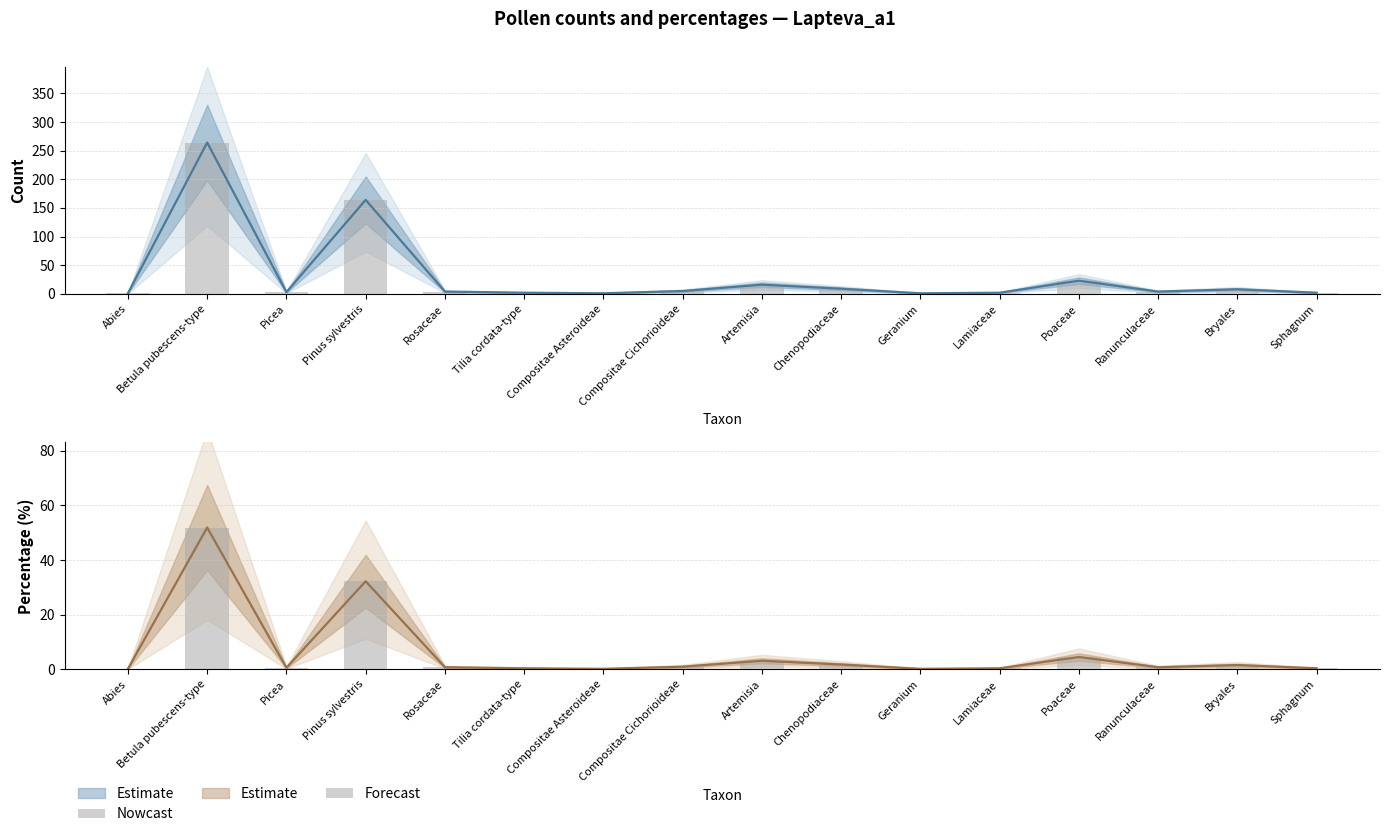

Is the value of Nowcast at Picea greater than the value of Forecast at Chenopodiaceae?

Yes